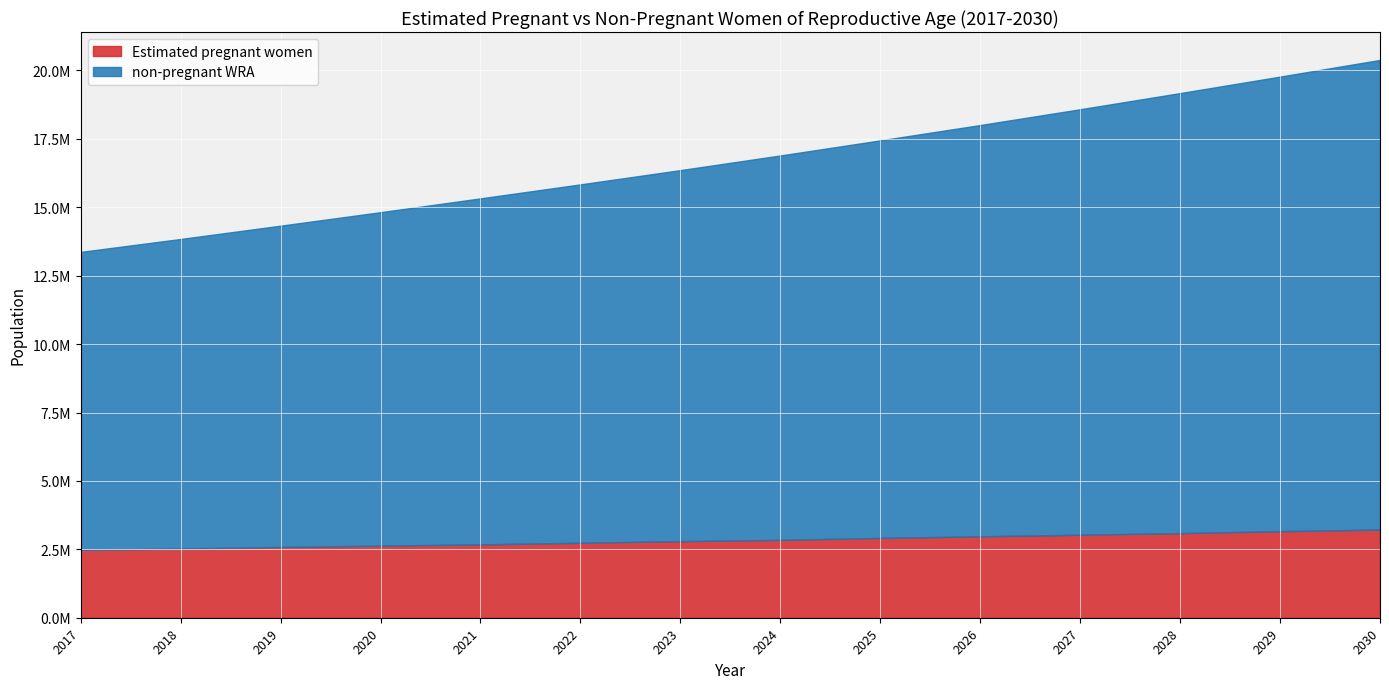

Rank the categories by Estimated pregnant women value from lowest to highest.

2017, 2018, 2019, 2020, 2021, 2022, 2023, 2024, 2025, 2026, 2027, 2028, 2029, 2030